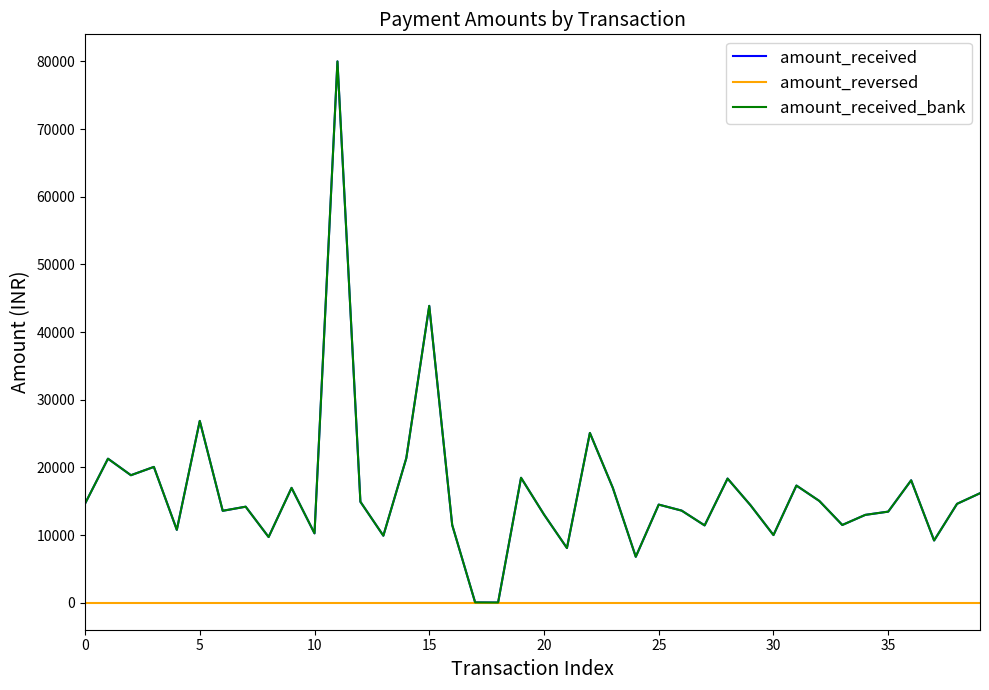

Which category has the highest value across all series?

11